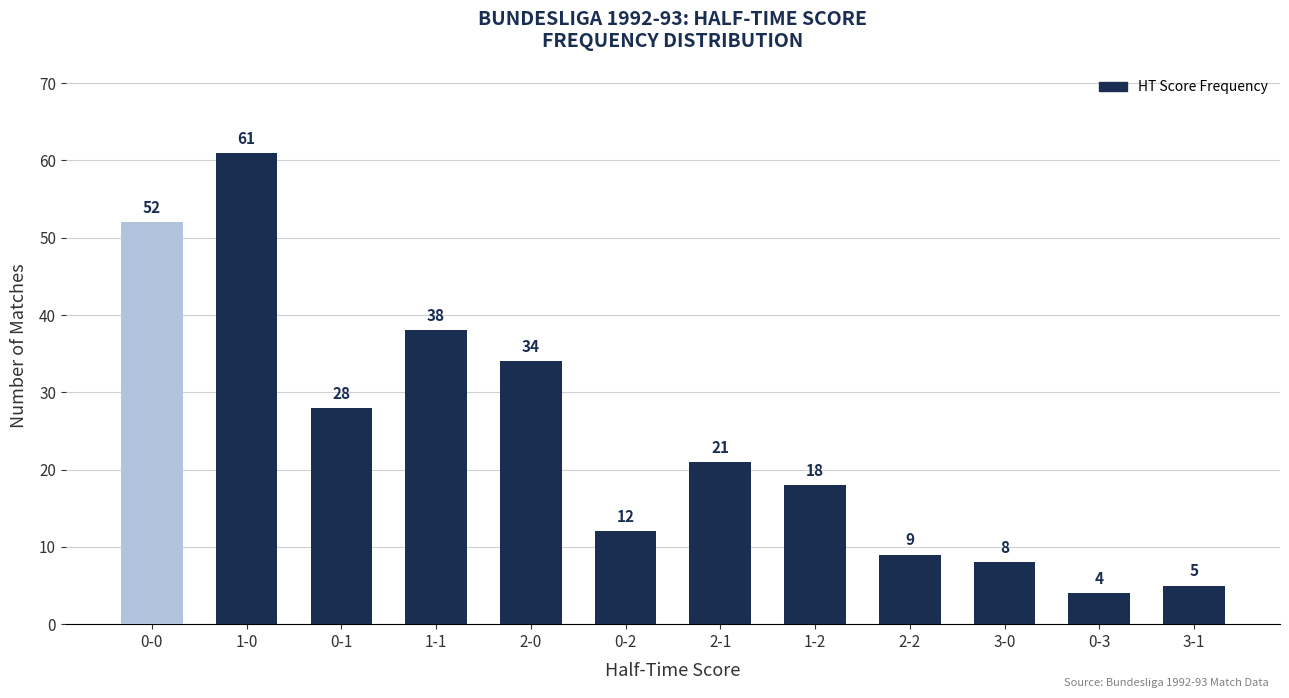

At which label does the data first exceed 21?

0-0